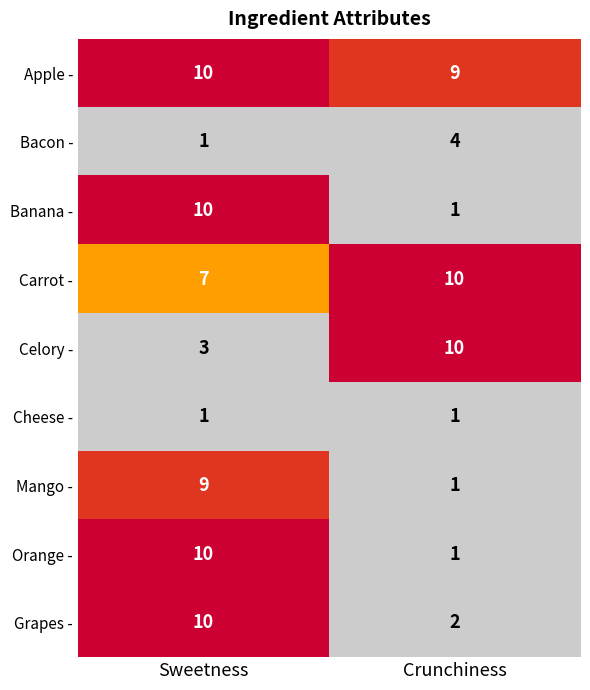

The value of Mango - at Sweetness is 14. True or false?

False